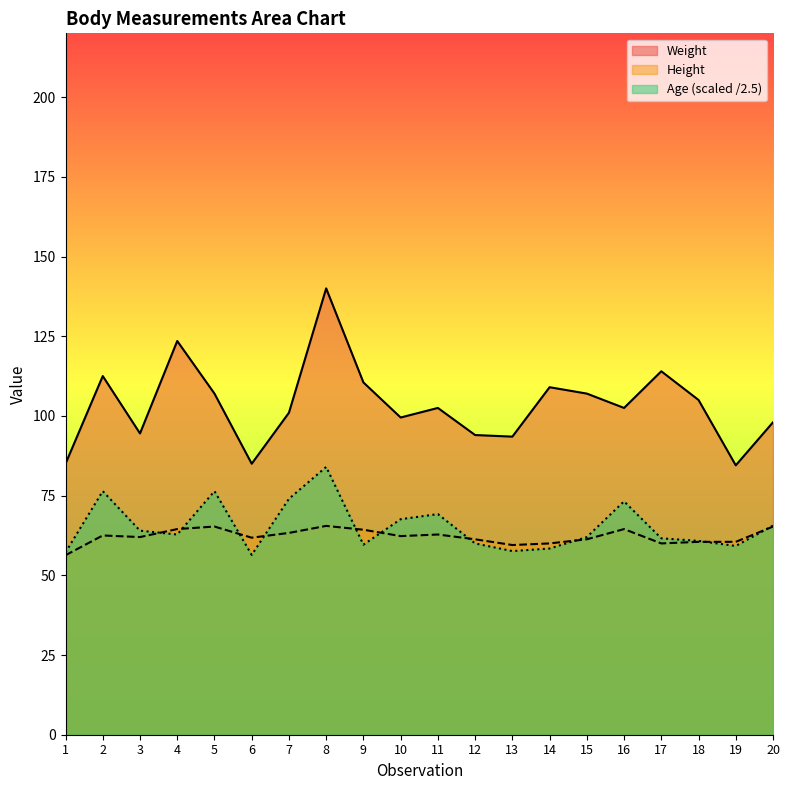

What is the value of the Age point at the 19th from the left?

59.2